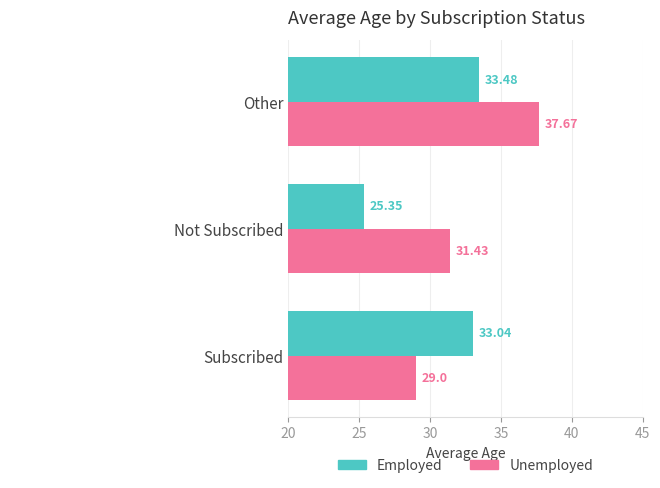

Rank the series by their maximum value, from lowest to highest.

Employed, Unemployed